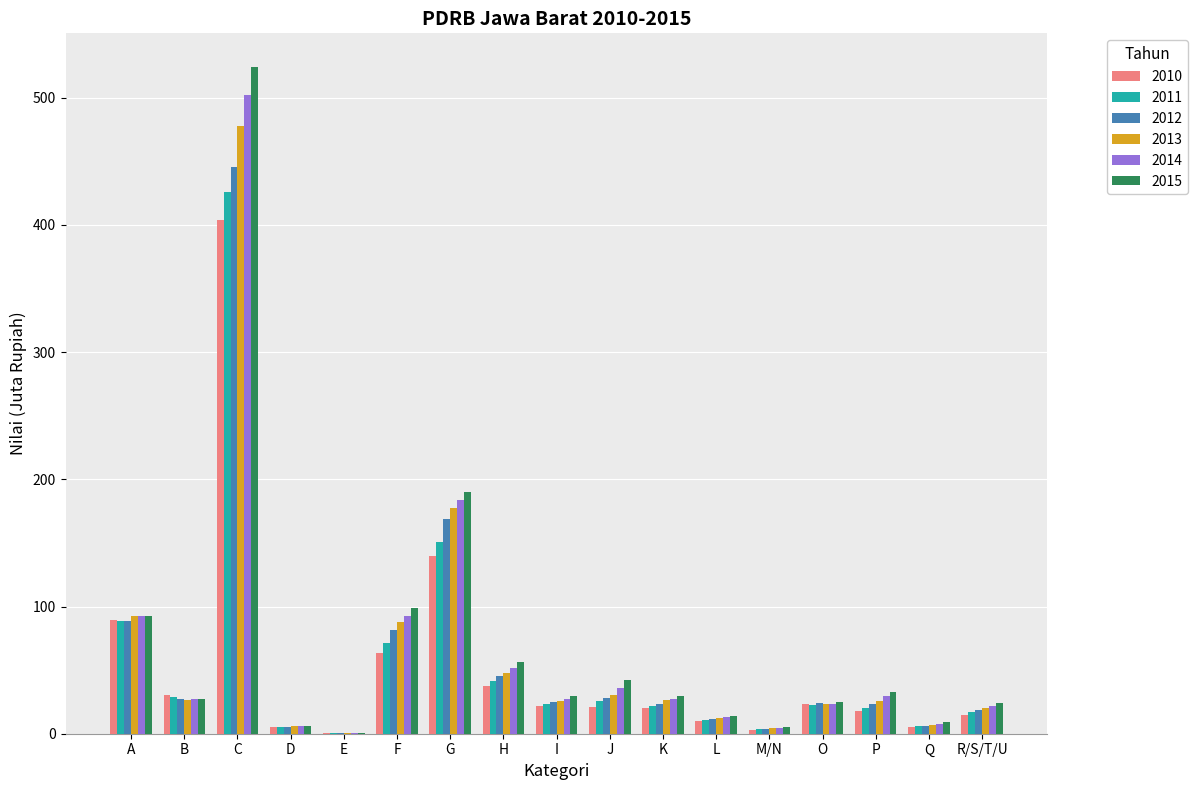

What is the approximate value of 2014 at A?

92.7